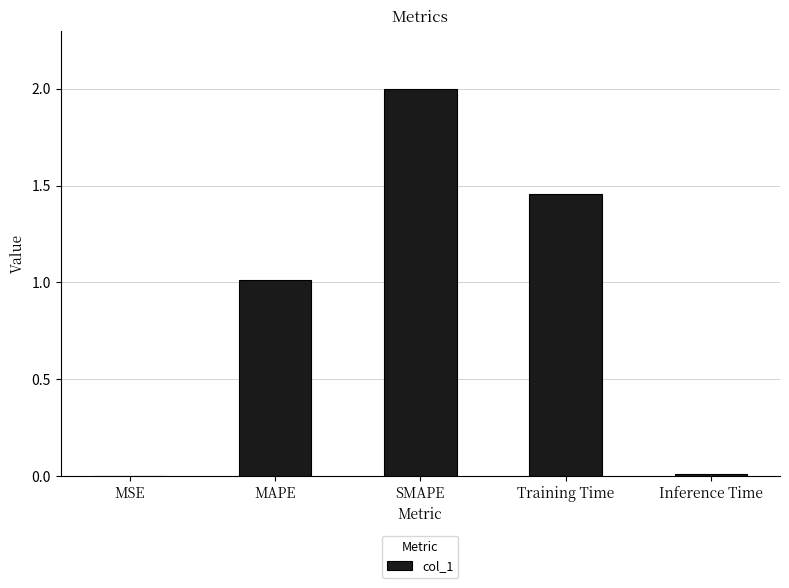

What is the sum of the values at Training Time and SMAPE?

3.5